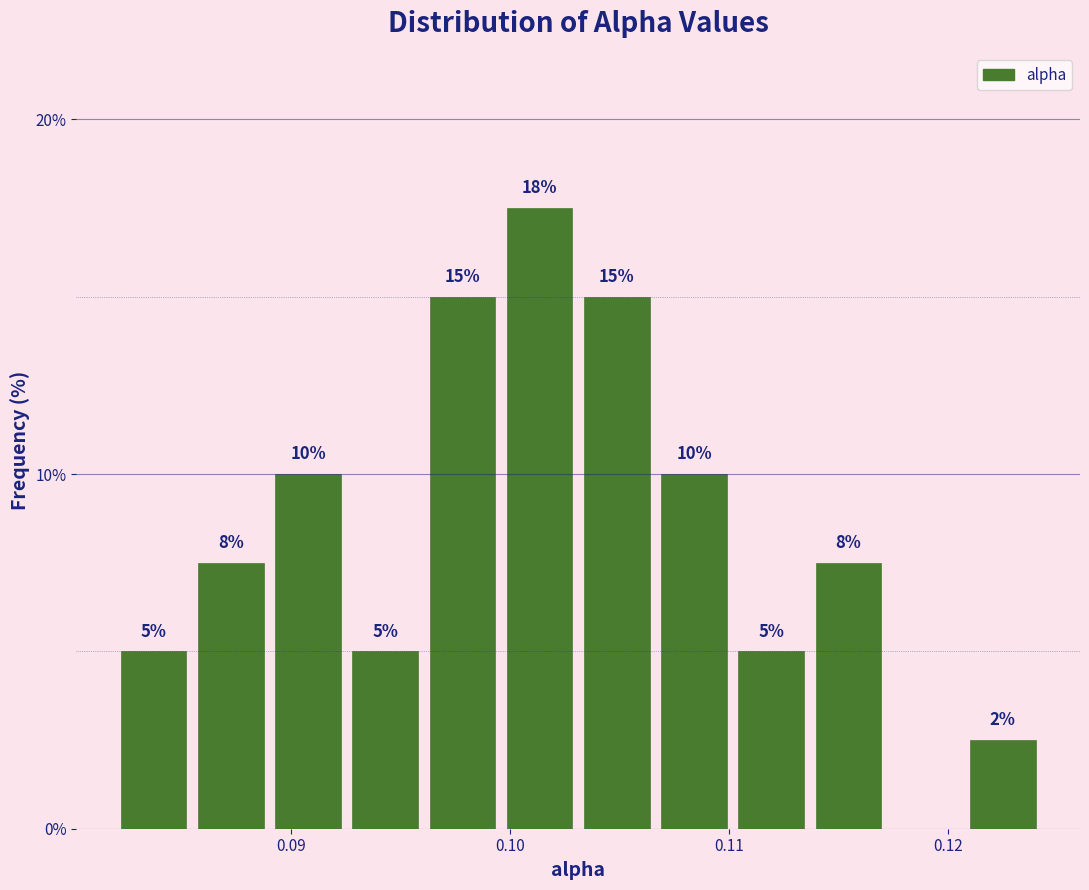

Read against the x-axis, roughly where is the centre of the tallest bar?

0.101